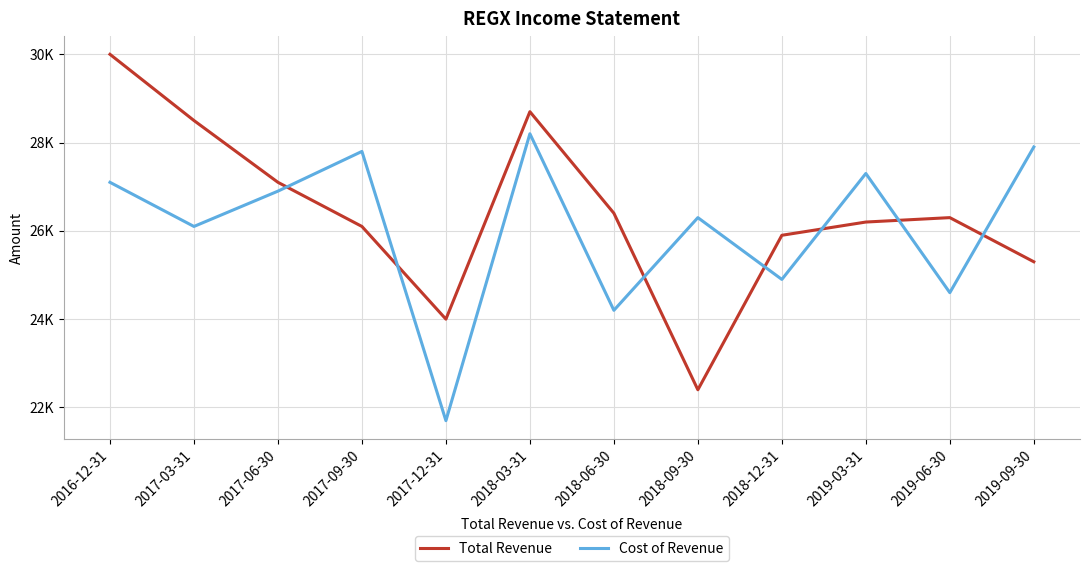

What is the difference between the maximum and minimum values in the Cost of Revenue series?

6500